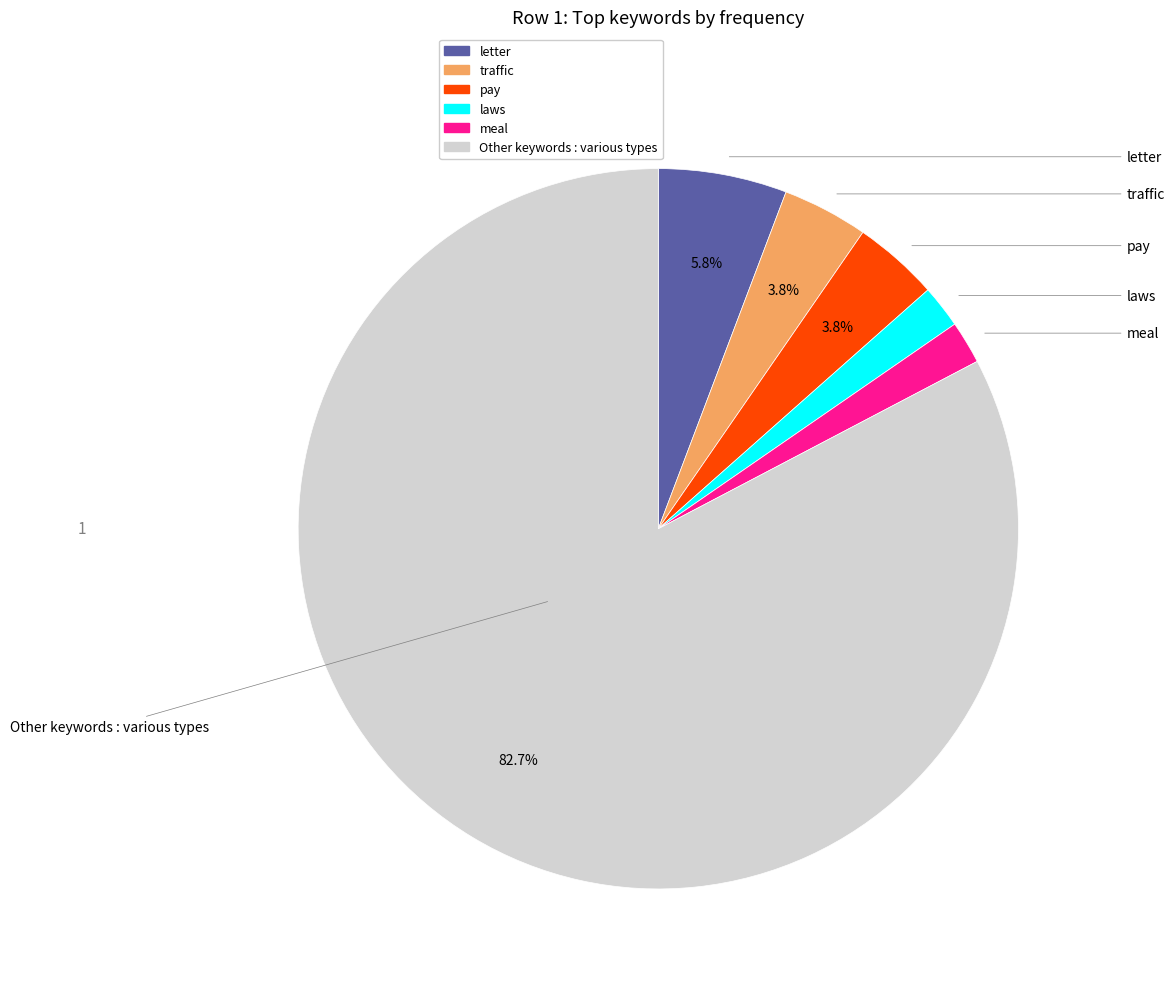

Is there a majority slice in this chart?

Yes